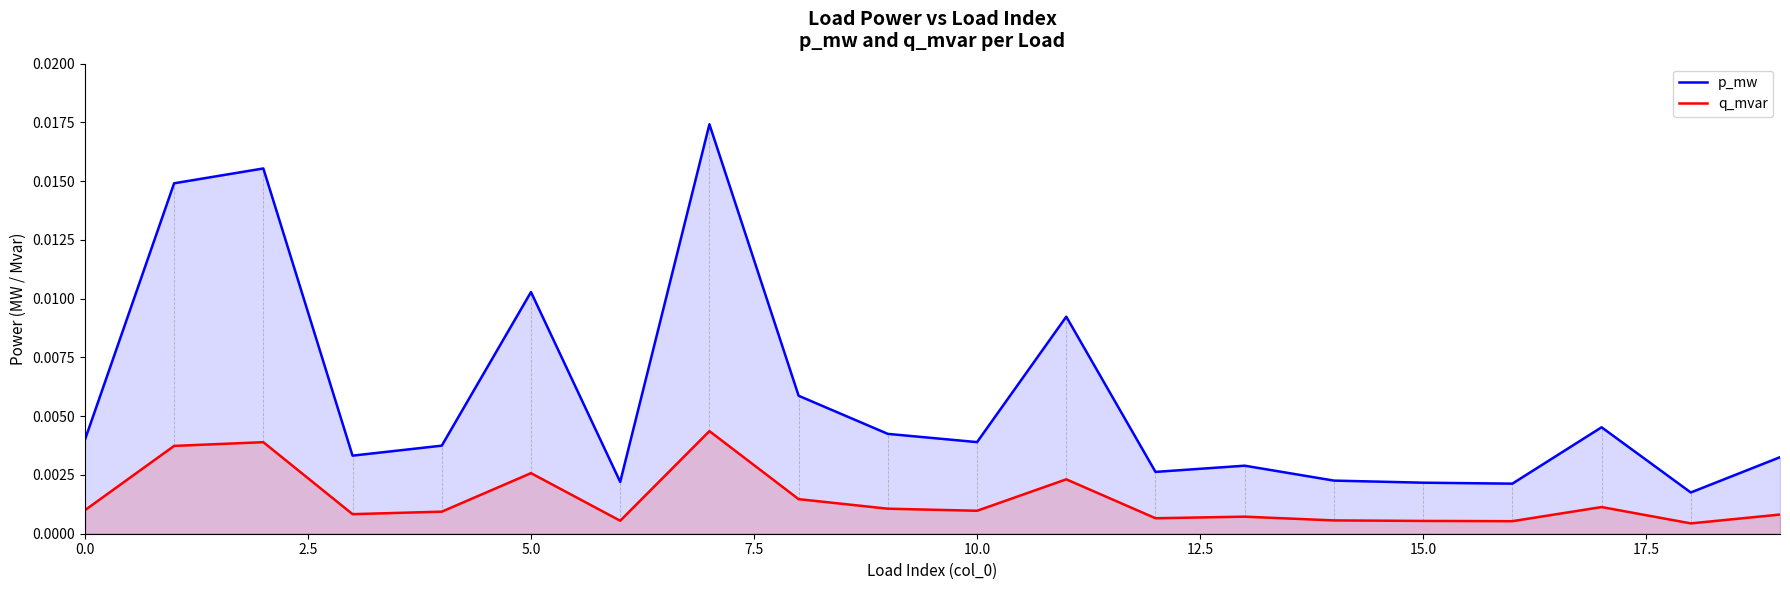

True or false: q_mvar and p_mw cross at least once.

False